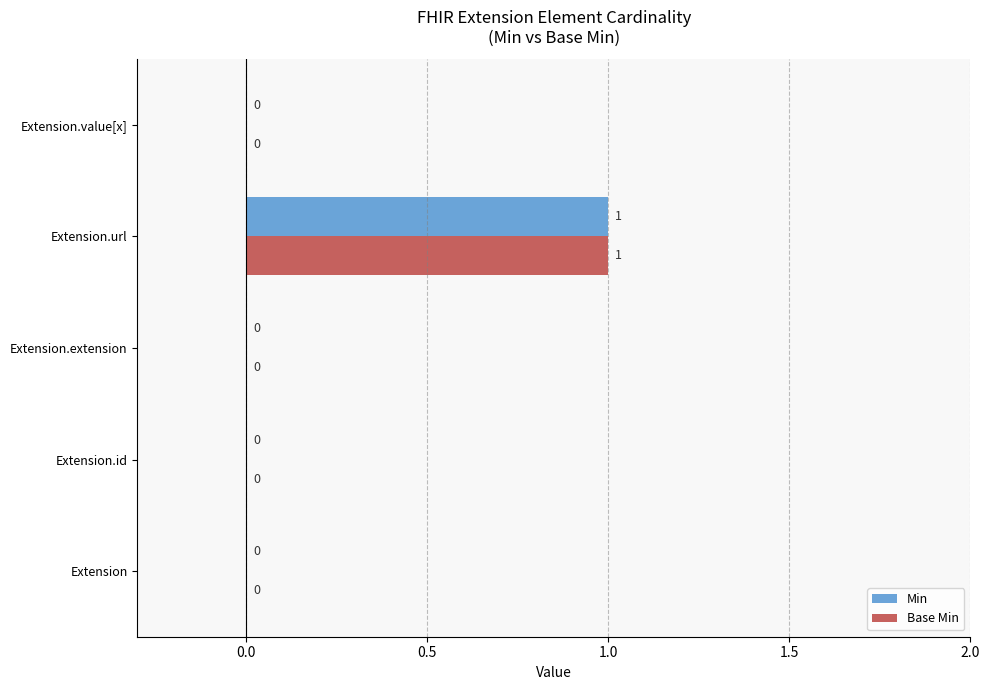

How many Min values are between 0 and 1?

5